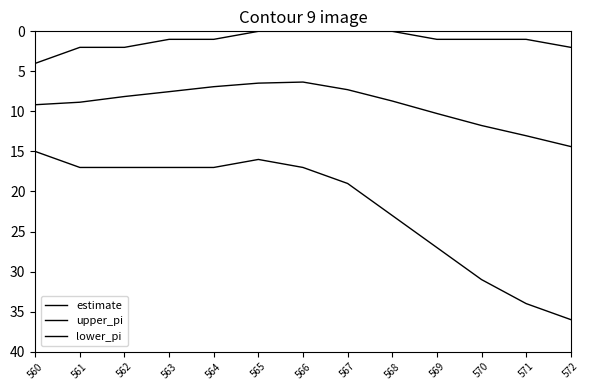

Does the chart display data point markers on the line(s)?

No